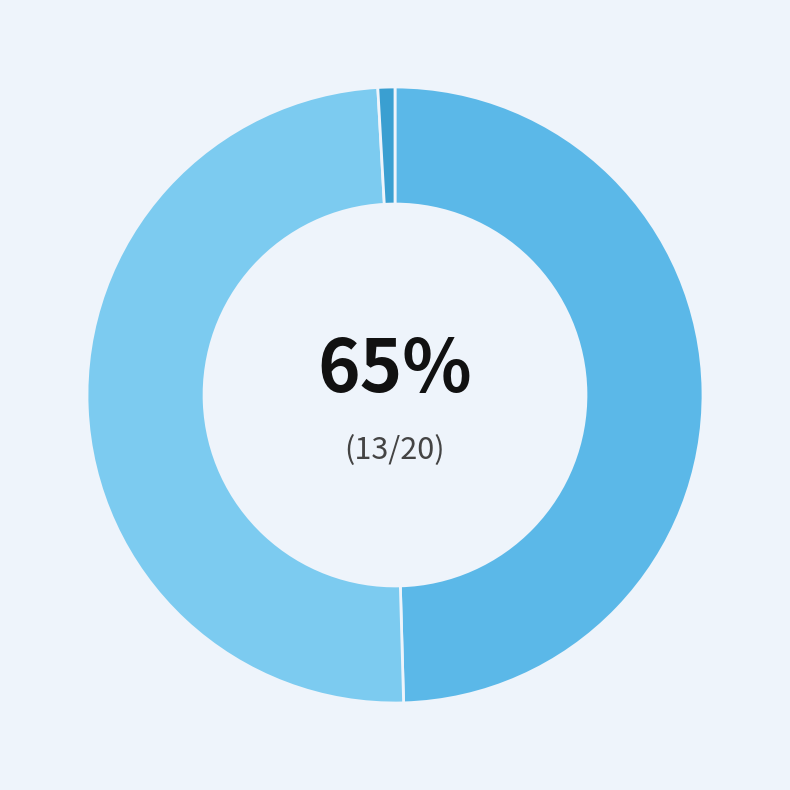

How many segments does this pie chart have?

3